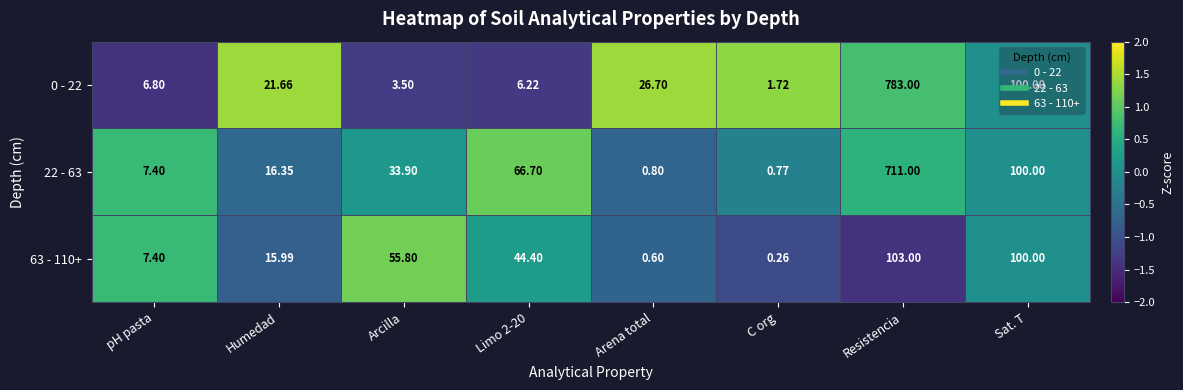

What is the greatest value displayed?

783.0